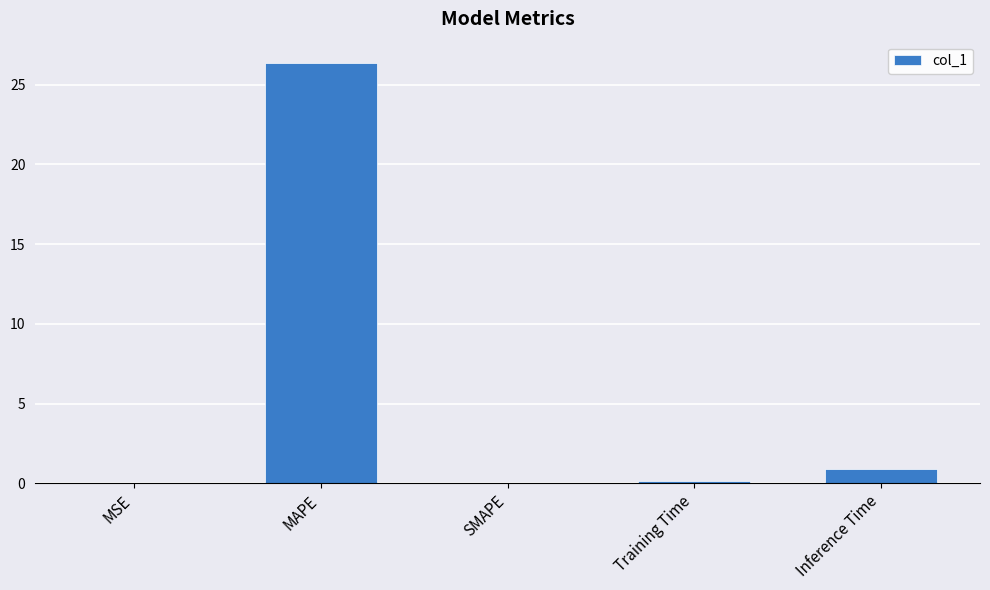

True or false: the data shows 36.6 at MAPE.

False